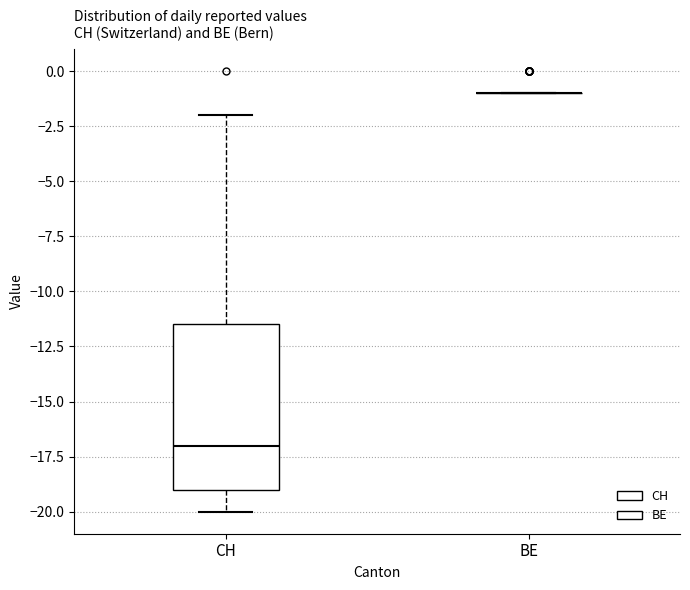

Reading left to right, read every box against the y-axis: the position of its median line, the range the box covers, and the ends of its whiskers. The values are not printed on the chart, so give them approximately, as read against the axis.

CH: median -17.0, box -19.0 to -11.5, whiskers -20.0 to -2.0
BE: box collapsed to a line at -1.0, whiskers -1.0 to -1.0